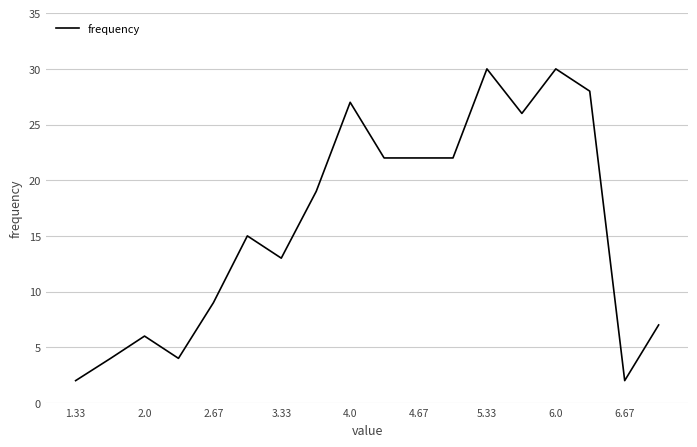

What is the maximum value shown in the chart?

30